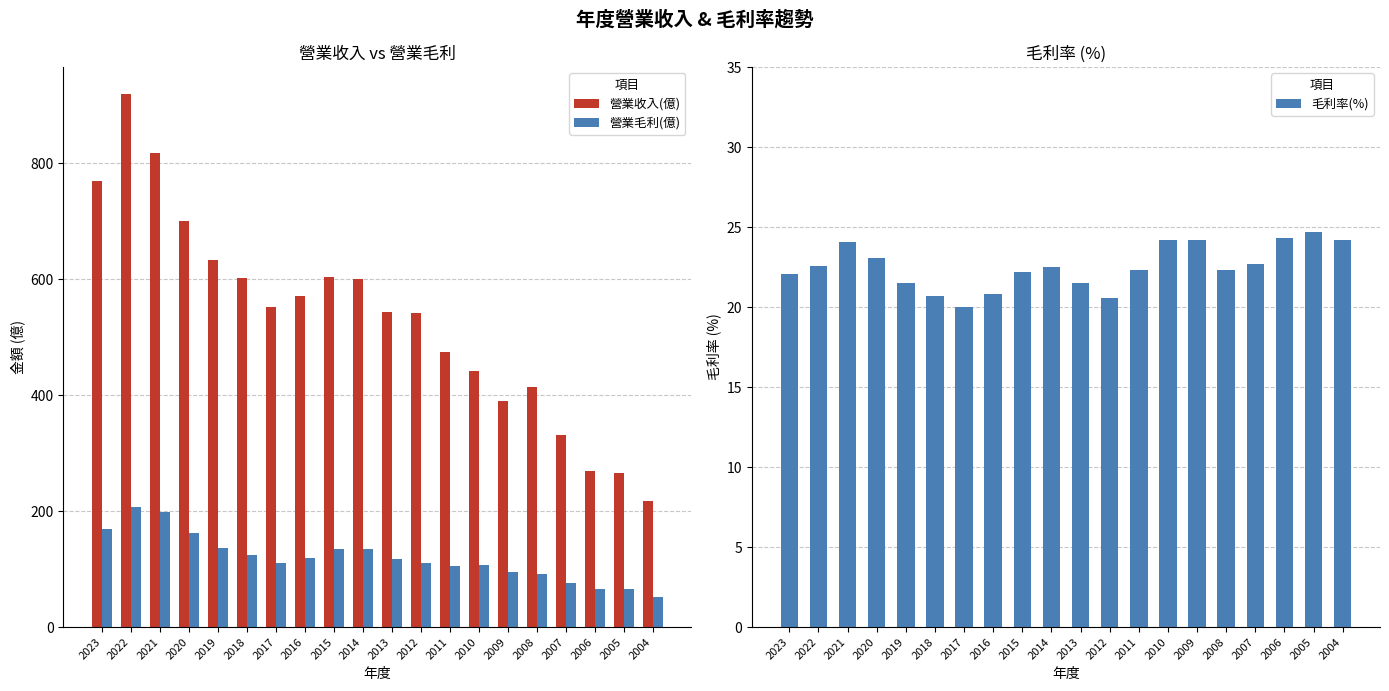

What is the value of the 營業毛利(億) bar at the 7th from the left?

110.0